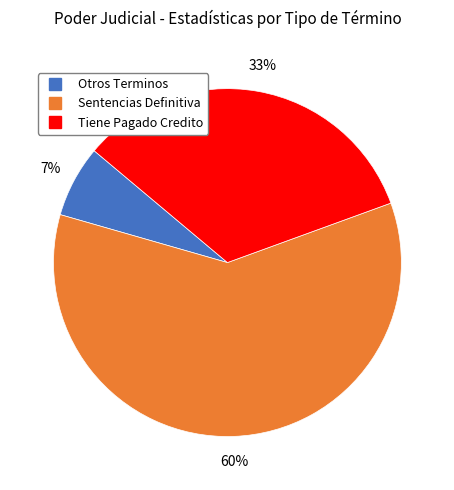

Does any single category account for the majority?

Yes